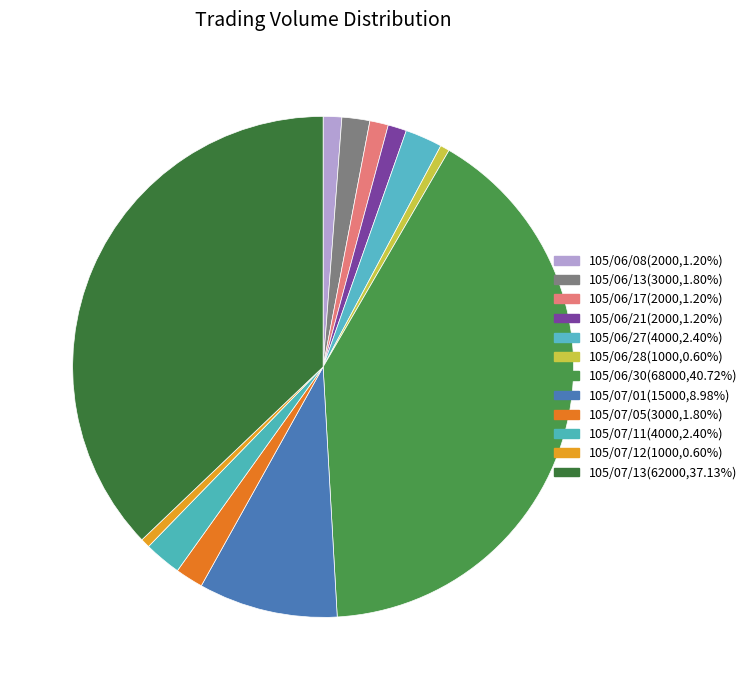

How many slices are in this pie chart?

12